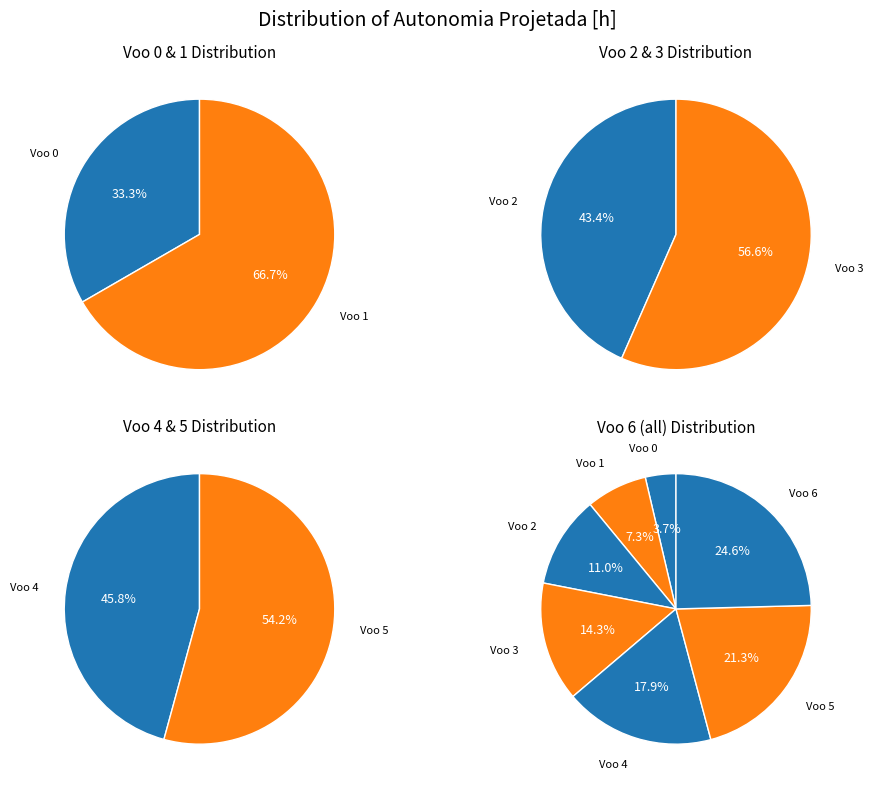

True or false: Voo 3 accounts for 1% of the total.

False